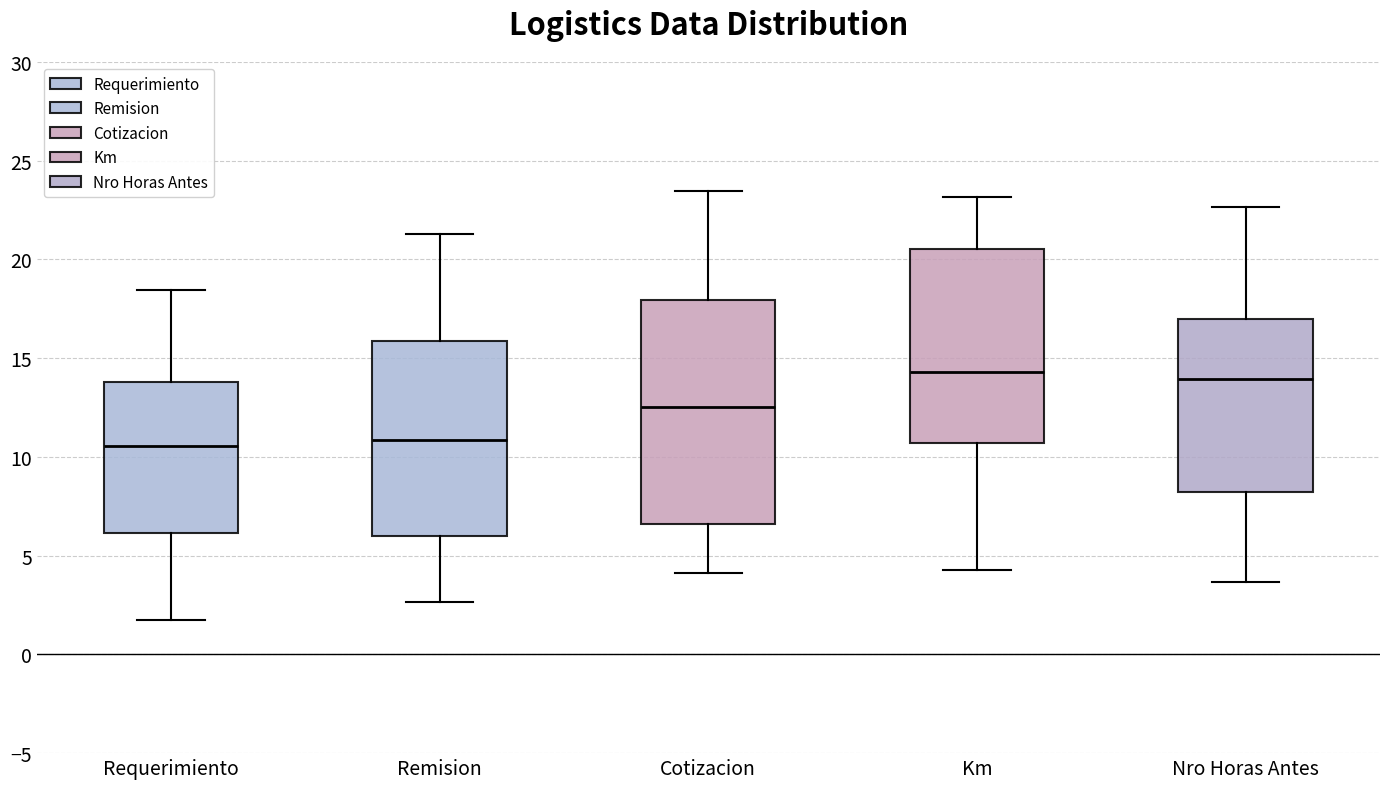

Comparing the boxes themselves (not the whiskers), which one is the tallest?

Cotizacion